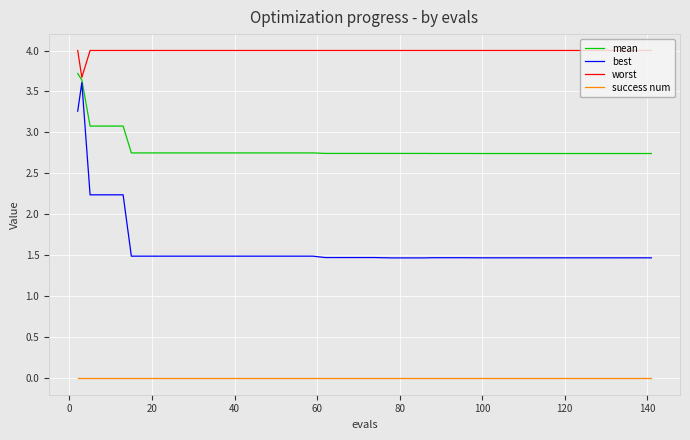

Rank the series by their average value, from lowest to highest.

success num, best, mean, worst